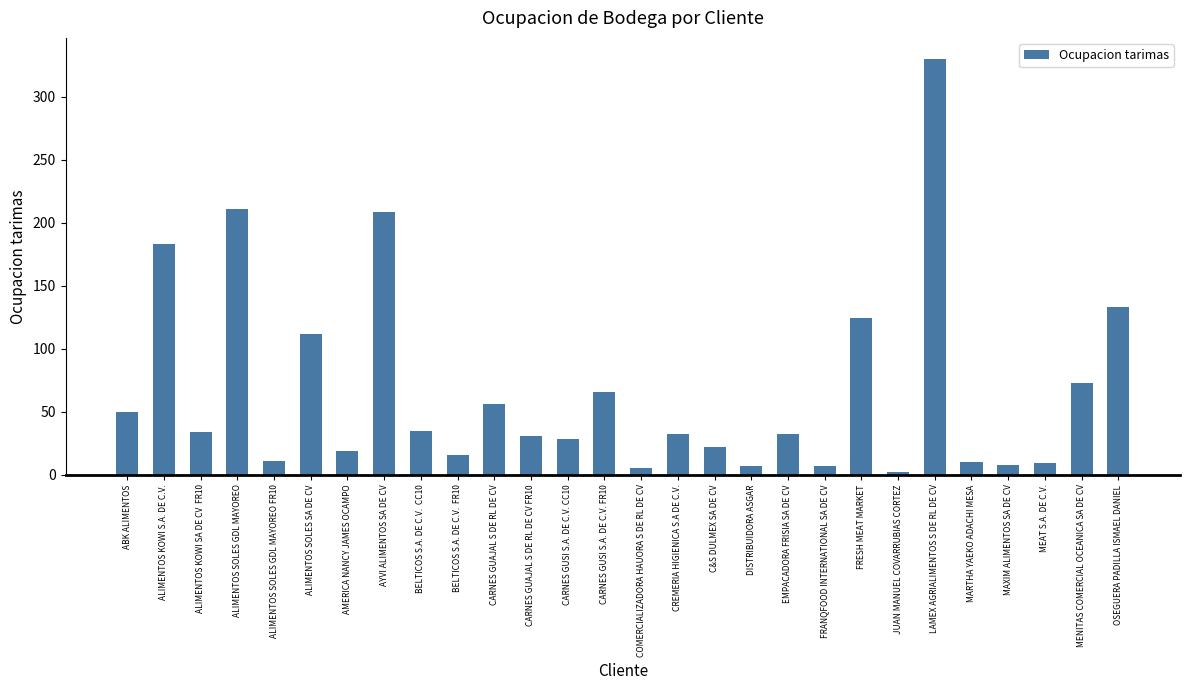

What is the label of the 10th bar from the right?

EMPACADORA FRISIA SA DE CV